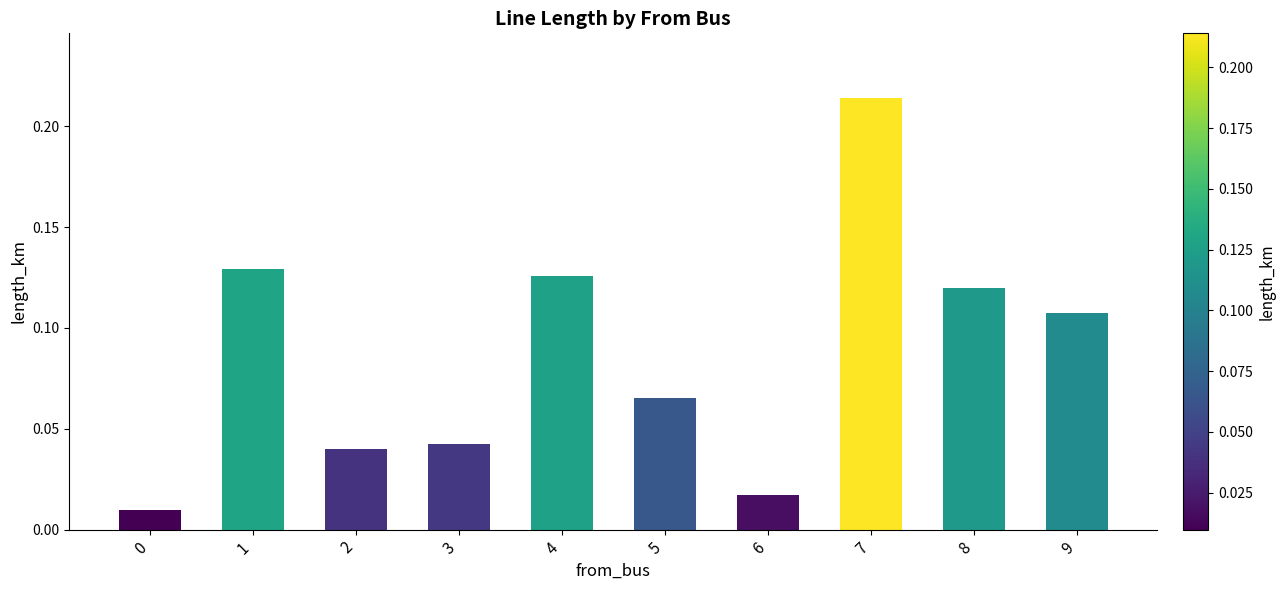

Between 7 and 6, which is larger?

7